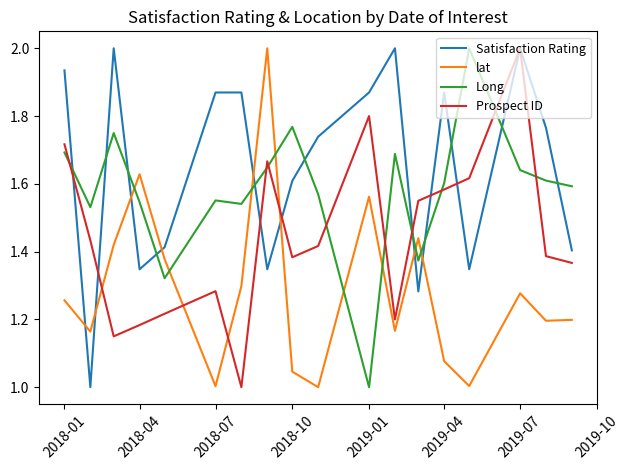

What is the sum of all lat values?

23.1